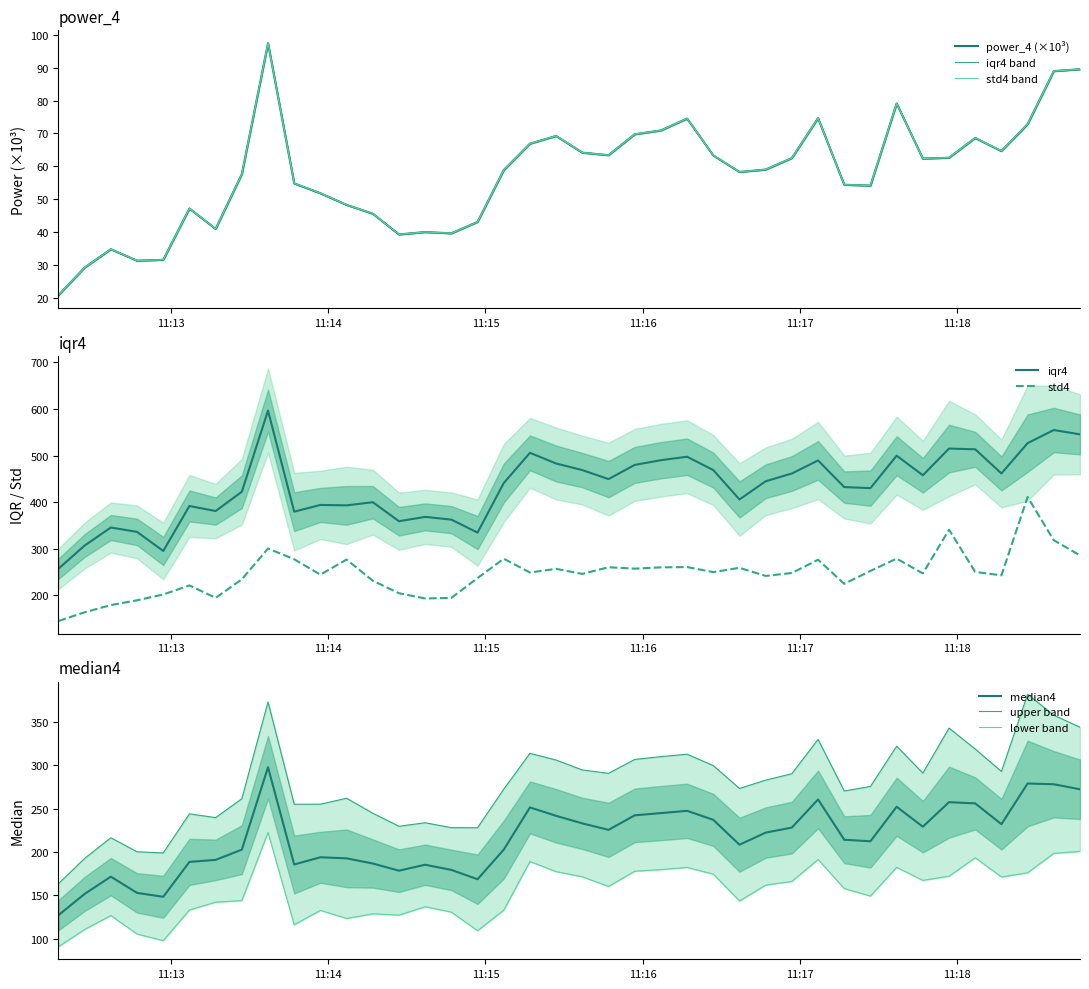

What is the minimum value shown in the chart?

20.7